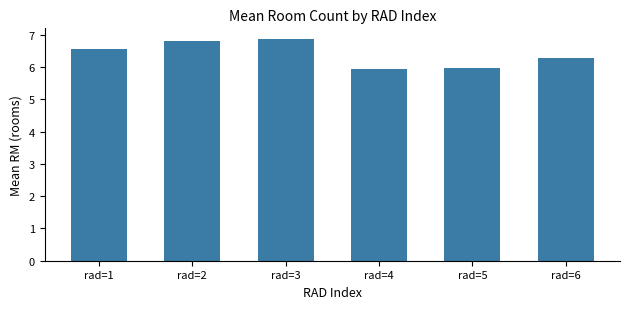

How many categories are shown in the chart?

6